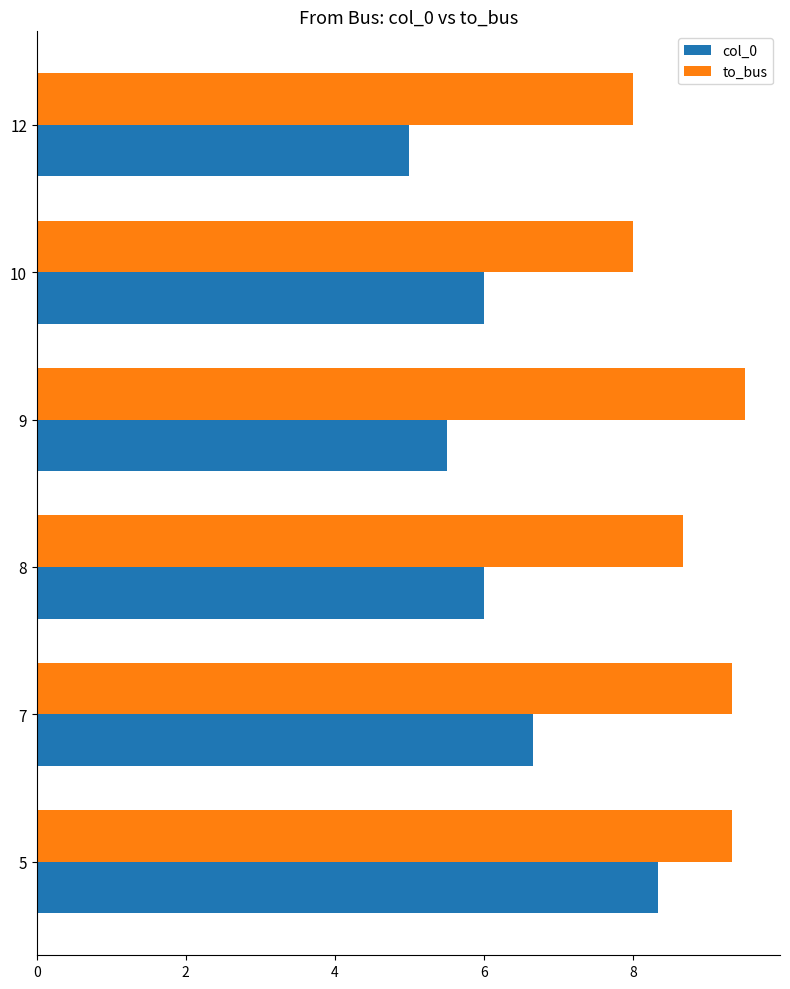

List the series in order of their overall mean, highest first.

to_bus, col_0